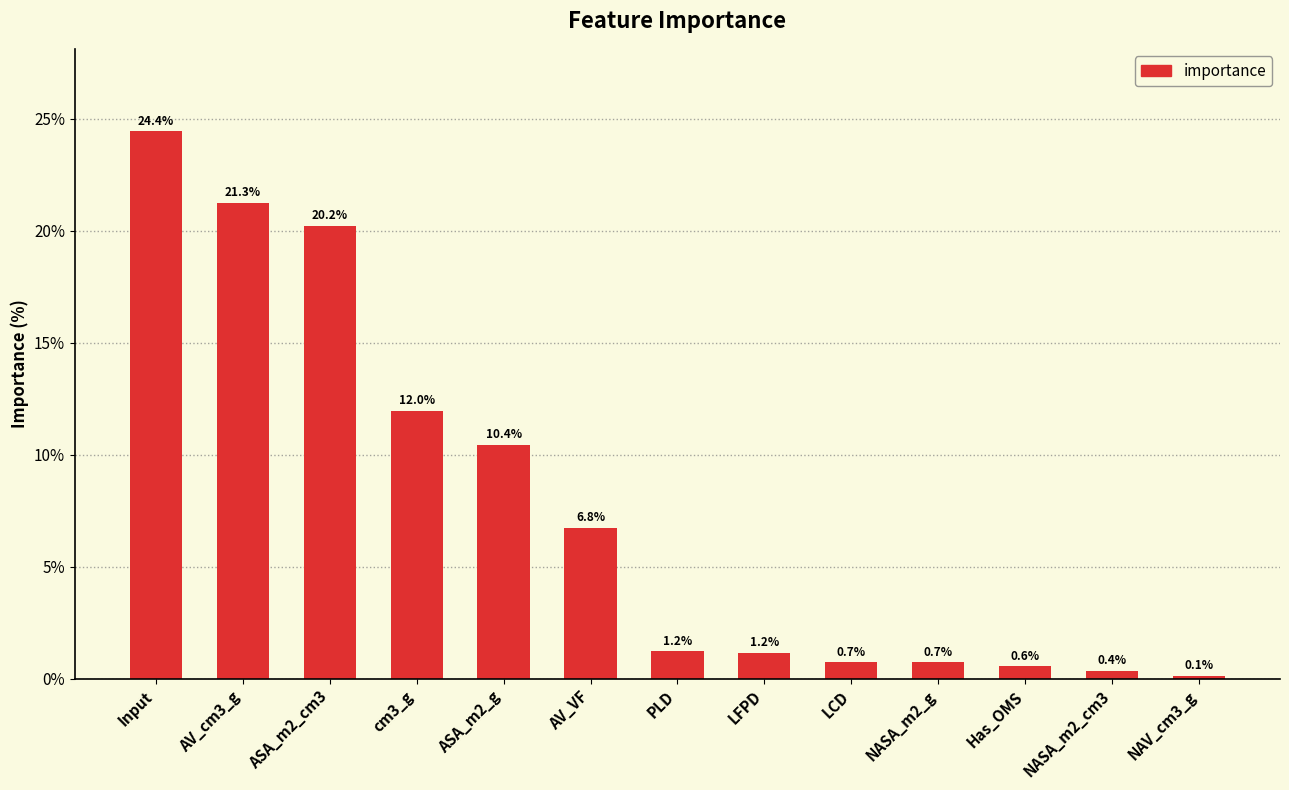

What position from the right is LFPD?

6